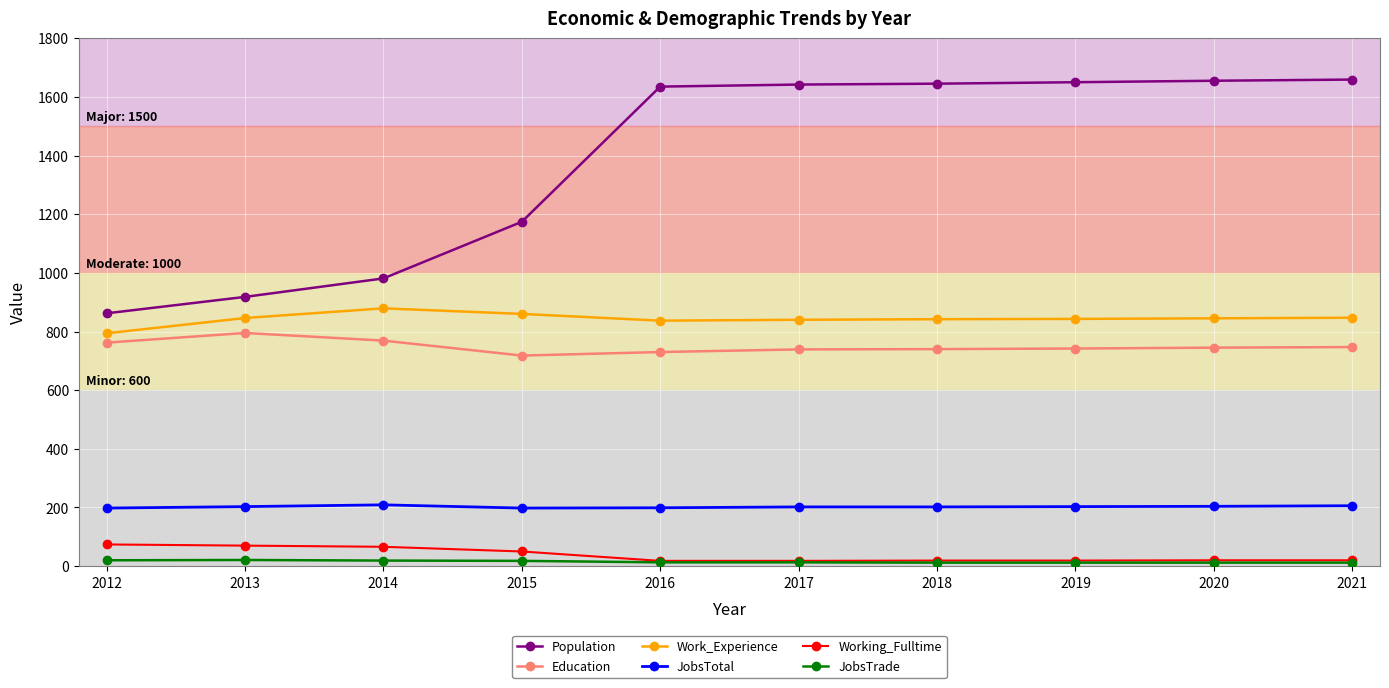

What is the total value across all series at 2020?

3481